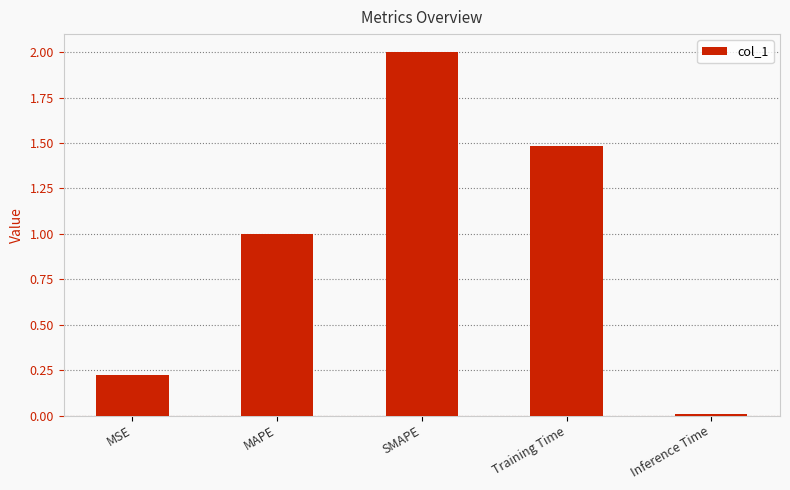

Rank the categories by value from lowest to highest.

Inference Time, MSE, MAPE, Training Time, SMAPE